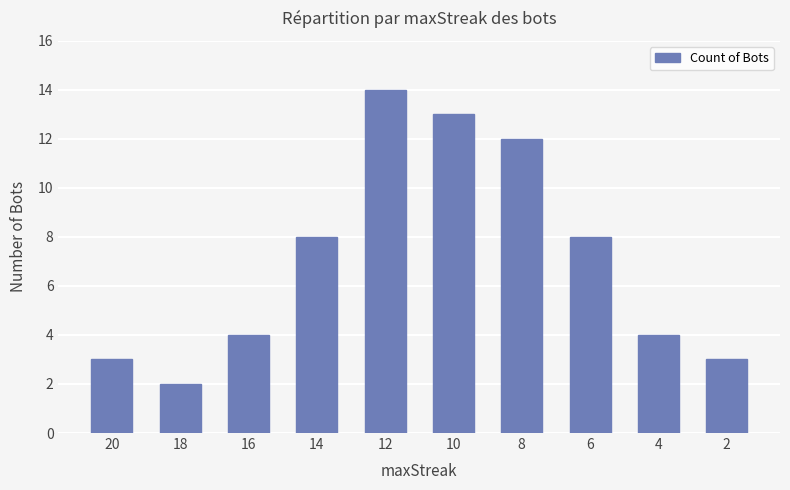

What is the smallest value displayed?

2